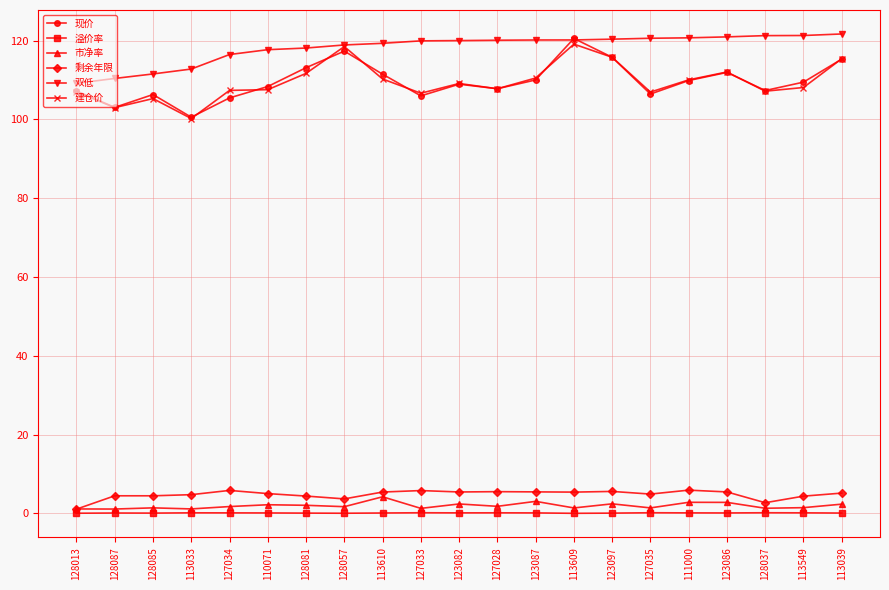

What is the average value of the 双低 series?

118.2